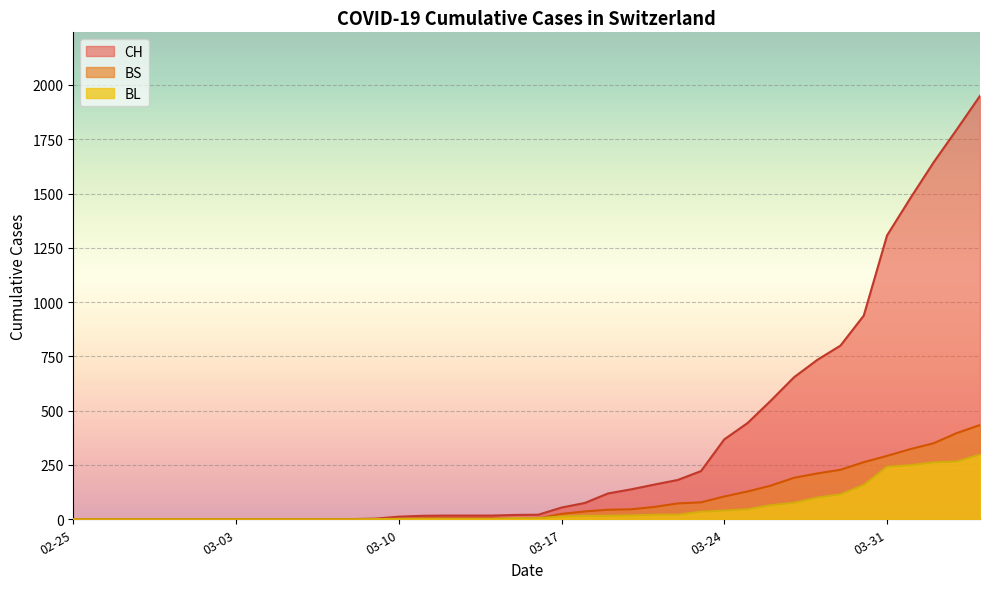

Which series has the largest total across all categories?

CH